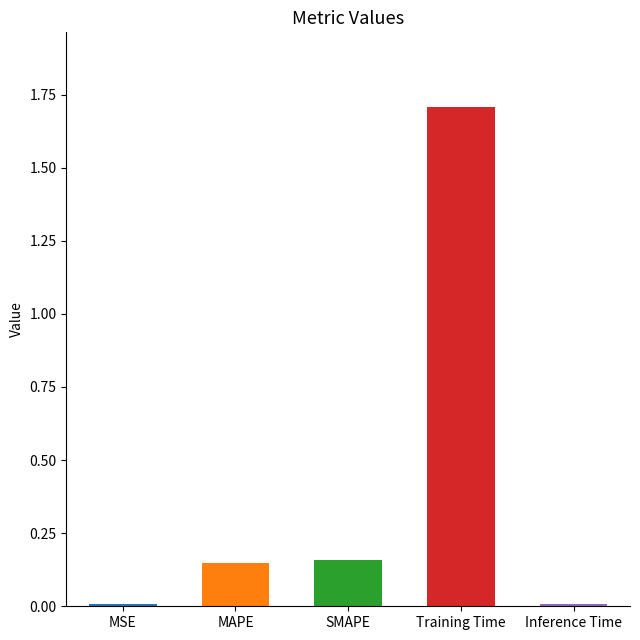

What is the label of the 4th bar from the right?

MAPE